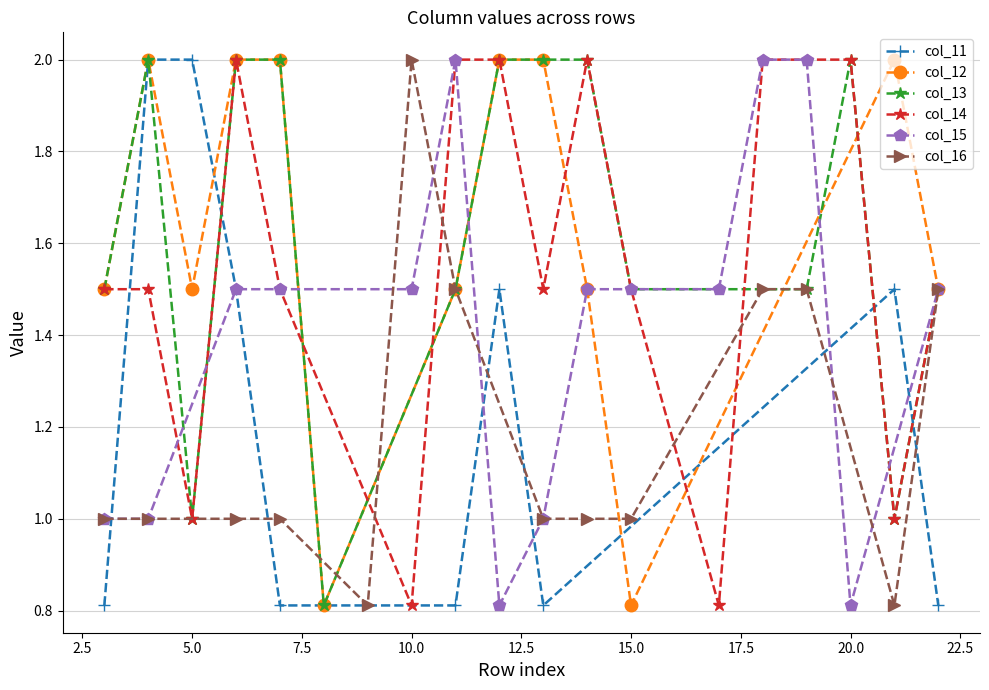

What is the highest value of the col_11 series?

2.0